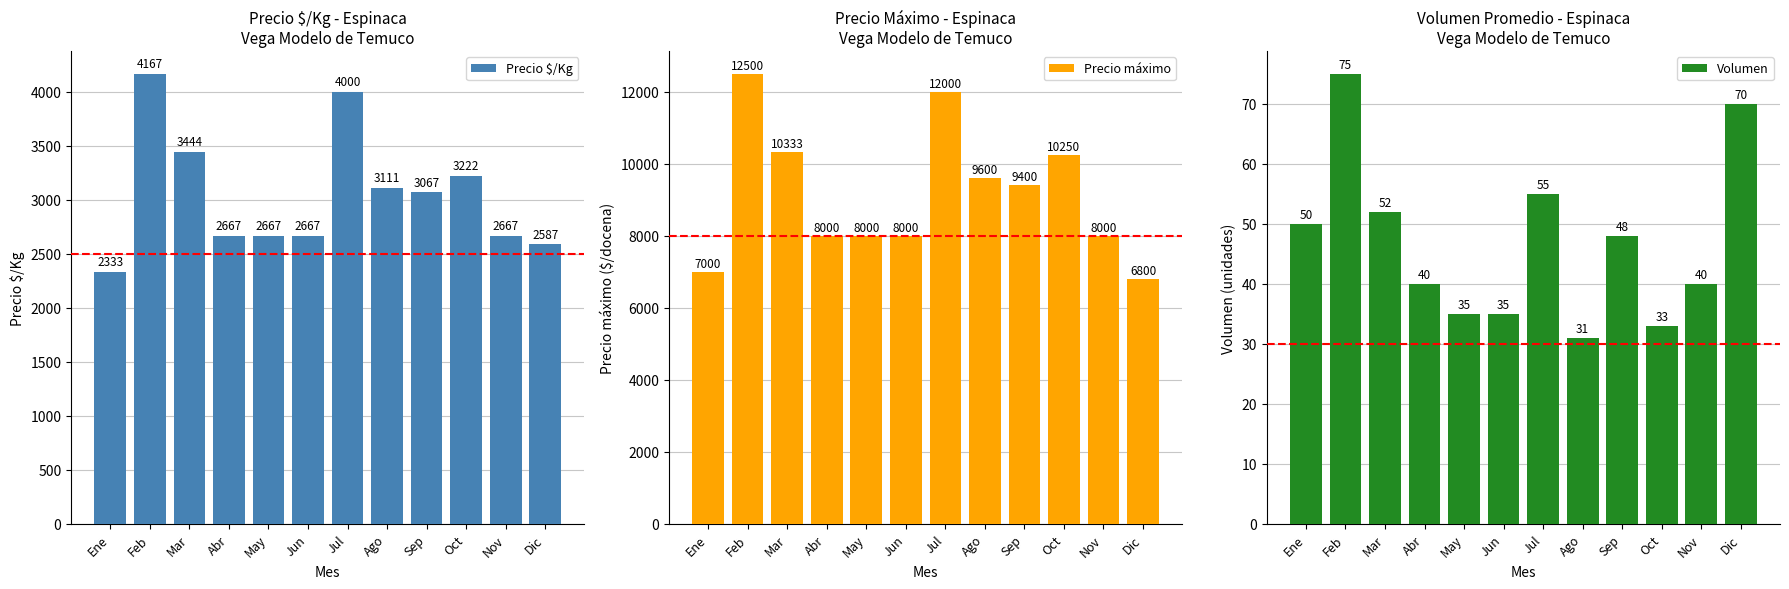

List the labels in order of Precio $/Kg value, largest first.

Feb, Jul, Mar, Oct, Ago, Sep, Abr, May, Jun, Nov, Dic, Ene